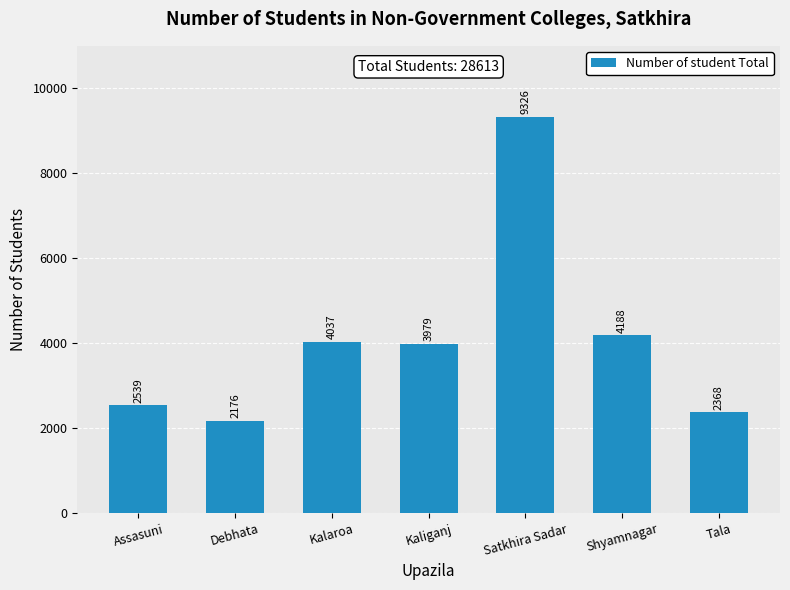

Reading left to right, list all the values displayed in this chart.

2539	2176	4037	3979	9326	4188	2368